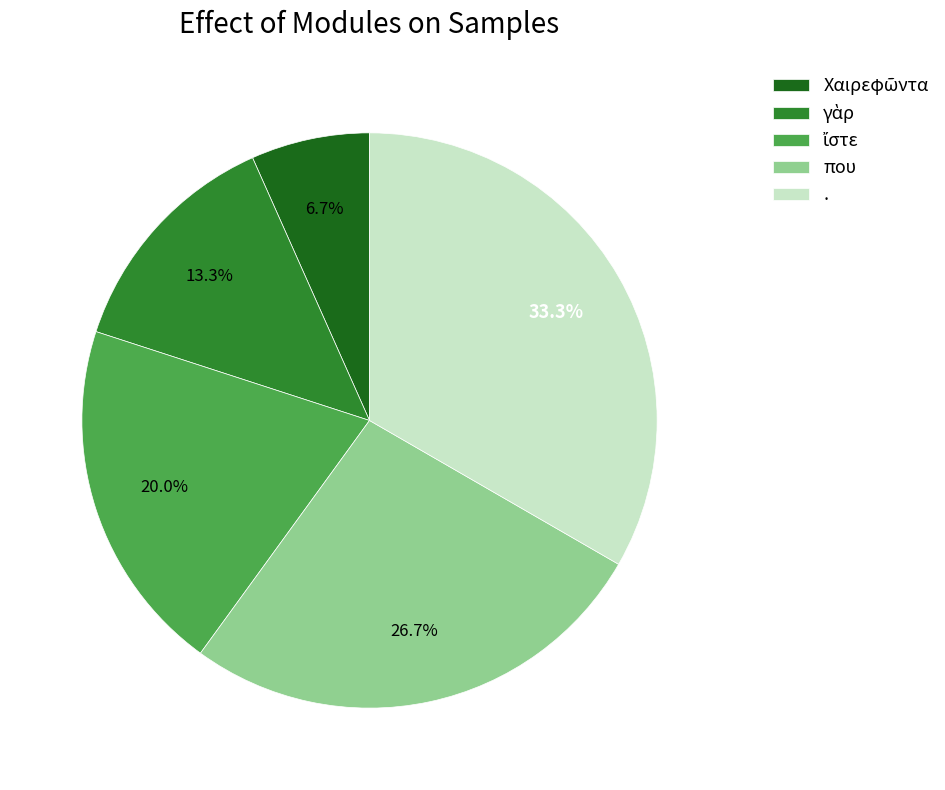

To the nearest percent, what portion does . represent?

33%